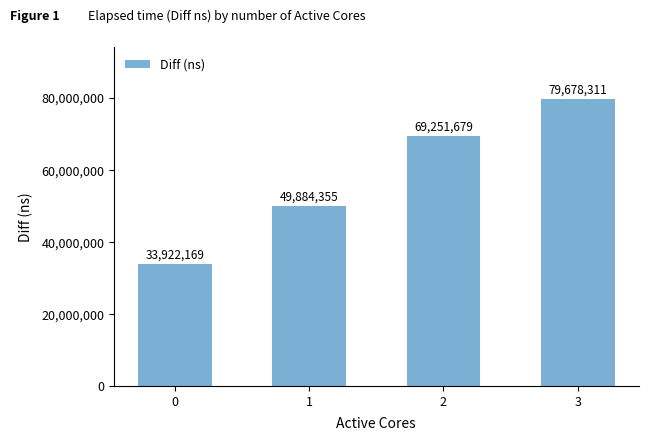

Reading left to right, transcribe all the data shown in this chart.

0=33922169	1=49884355	2=69251679	3=79678311